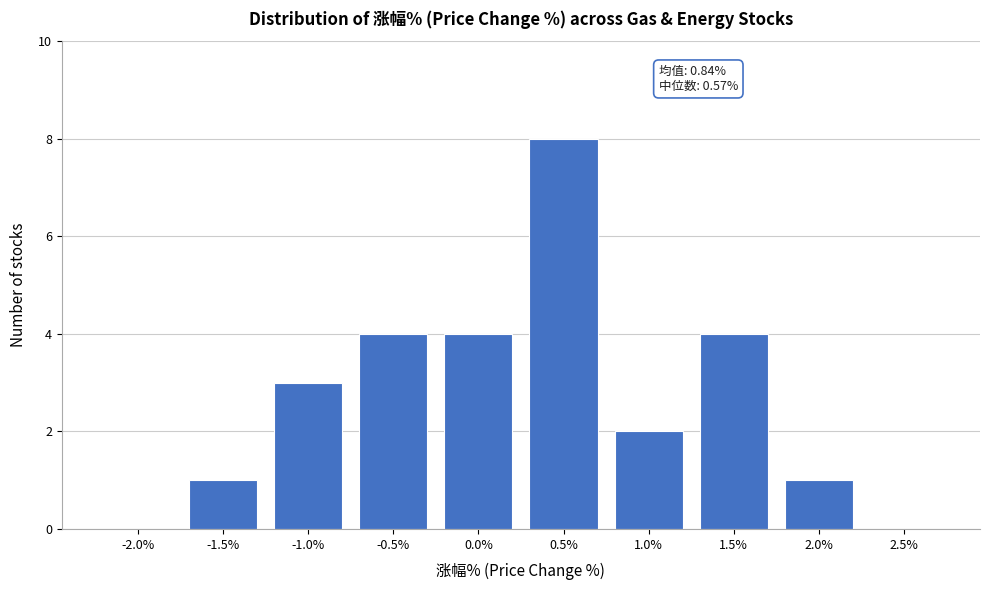

Reading left to right, list all the values displayed in this chart.

-2.0%=0	-1.5%=1	-1.0%=3	-0.5%=4	0.0%=4	0.5%=8	1.0%=2	1.5%=4	2.0%=1	2.5%=0